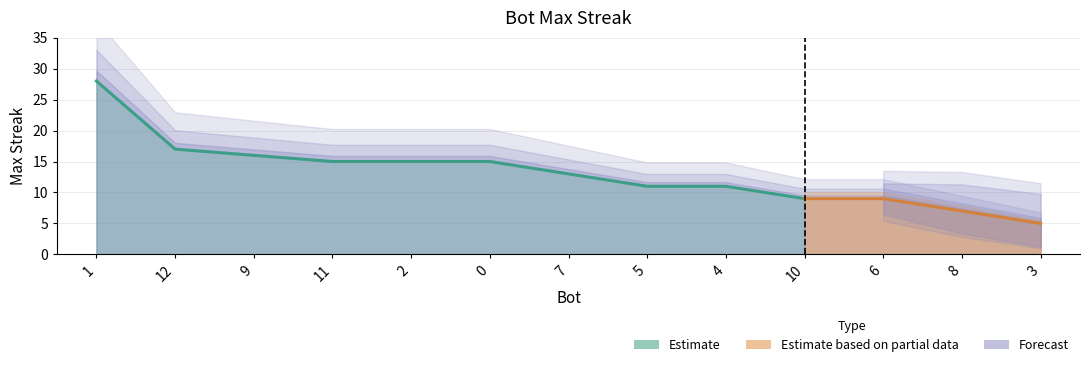

True or false: there are more than 0 points higher than both neighbors.

False